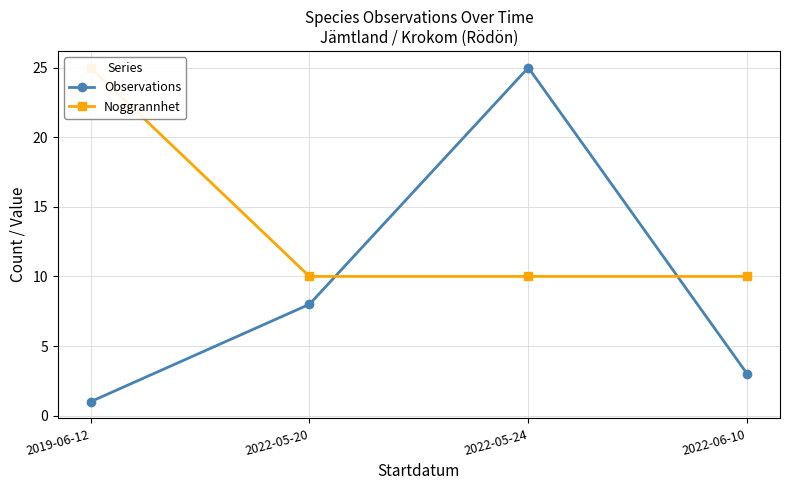

True or false: Noggrannhet has more than 2 points higher than both neighbors.

False